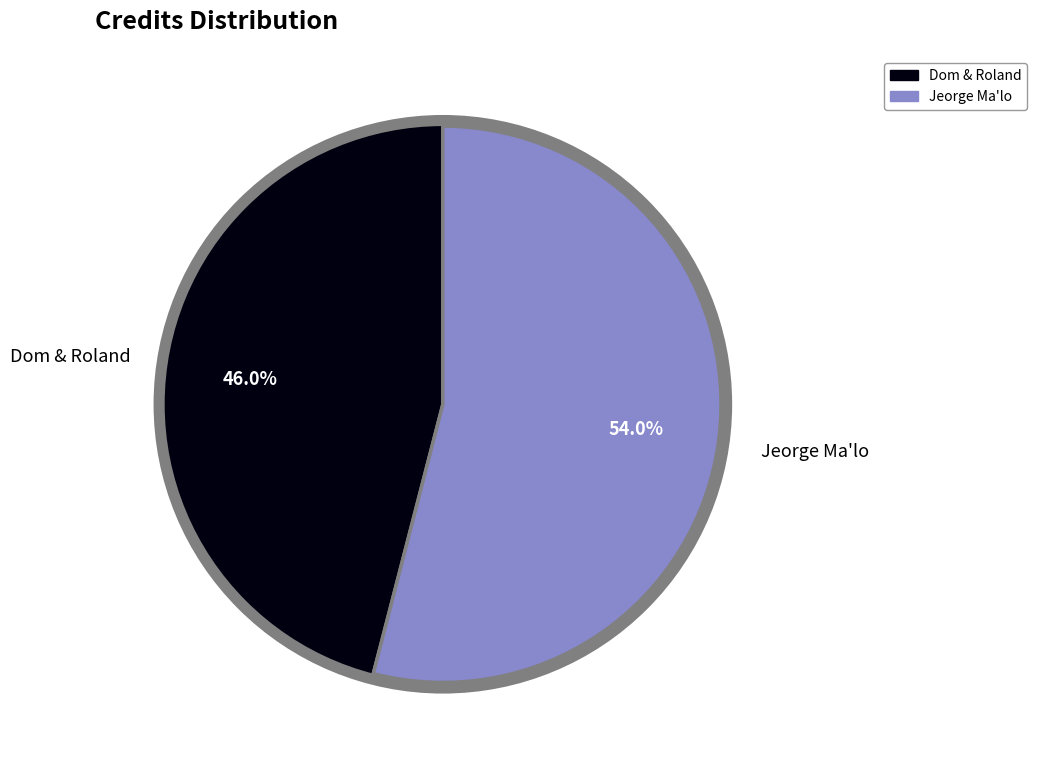

What percentage is the Jeorge Ma'lo slice, to the nearest percent?

54%